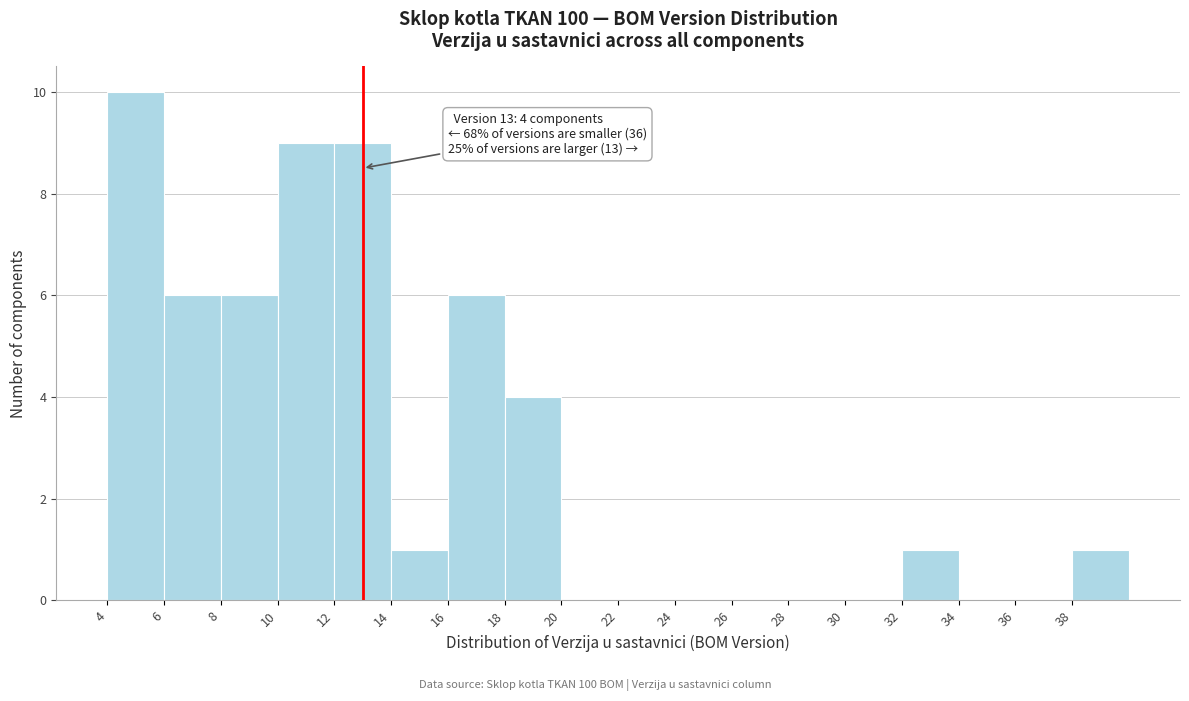

Which range on the x-axis has the tallest bar?

4 to 6